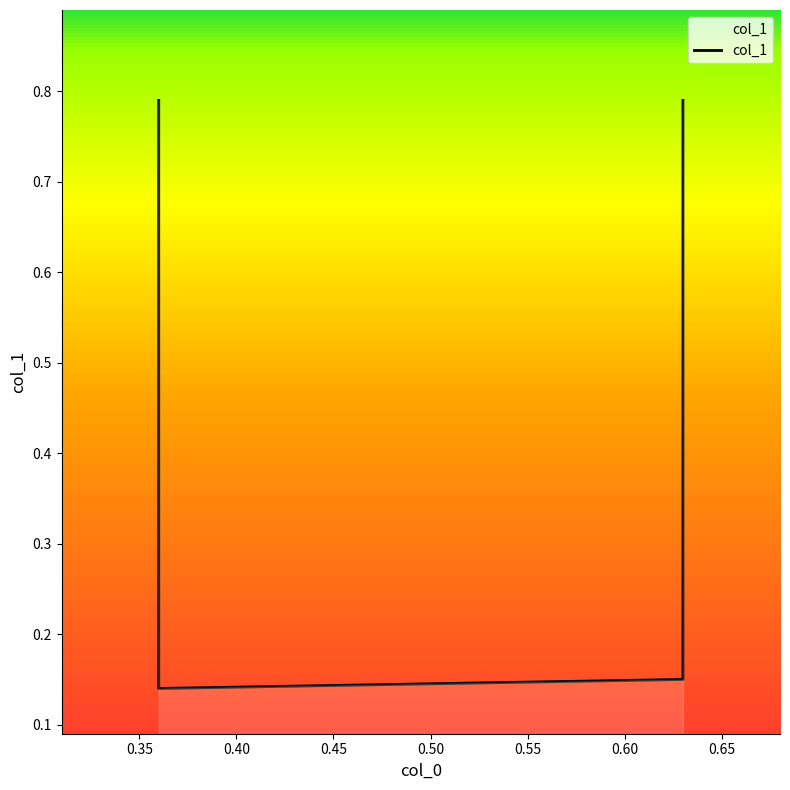

The chart shows a value of 0.1 at 0.40. True or false?

False